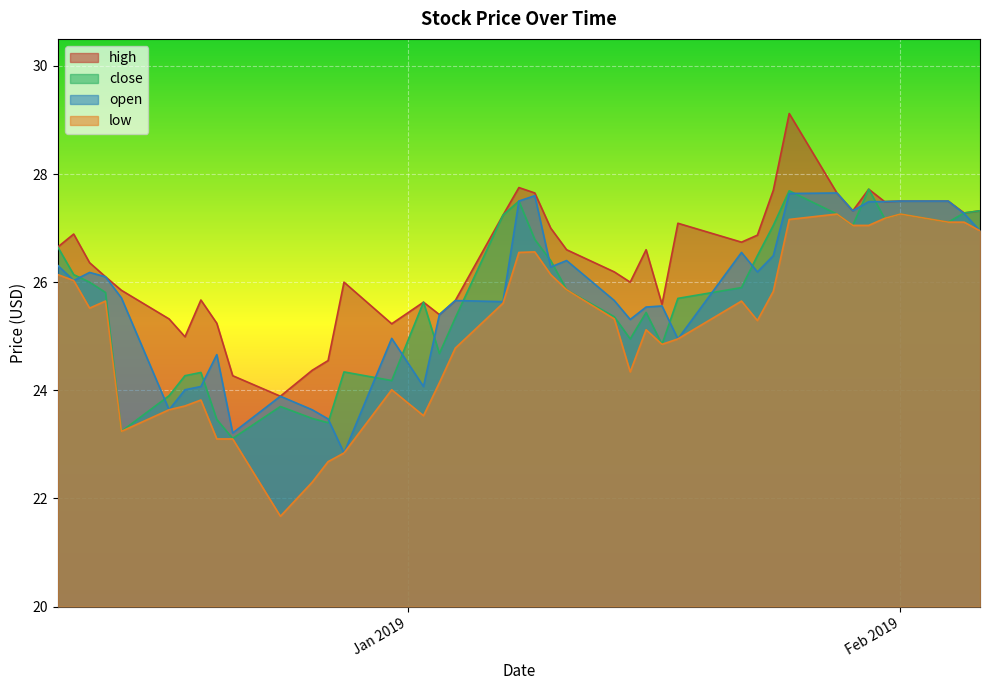

Is it true that open equals 33.7 at 2019-01-17?

False